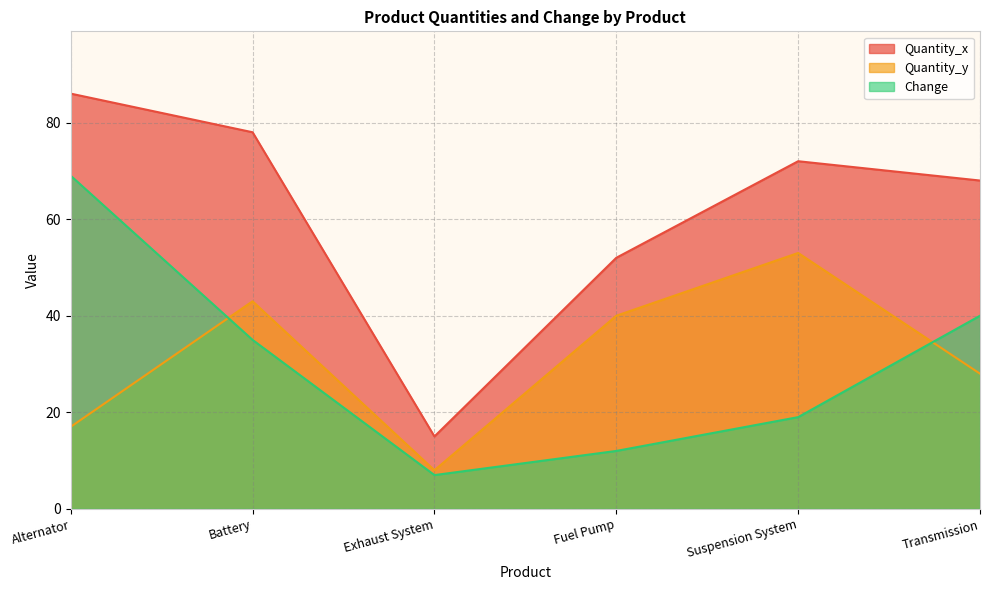

At which label is Quantity_y closest to 30?

Transmission